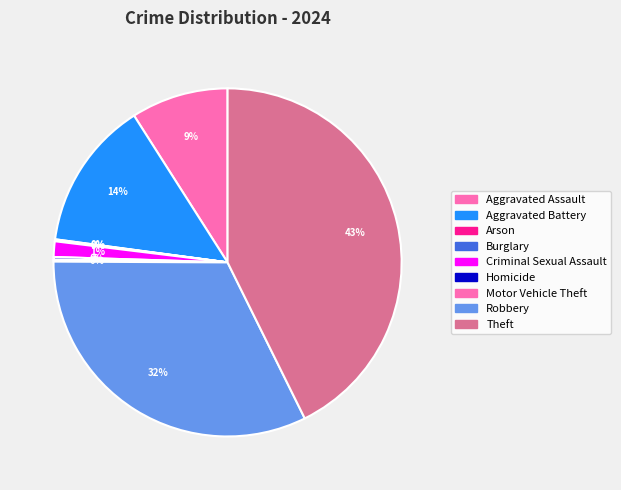

Is it true that Motor Vehicle Theft is 1% of the pie?

False